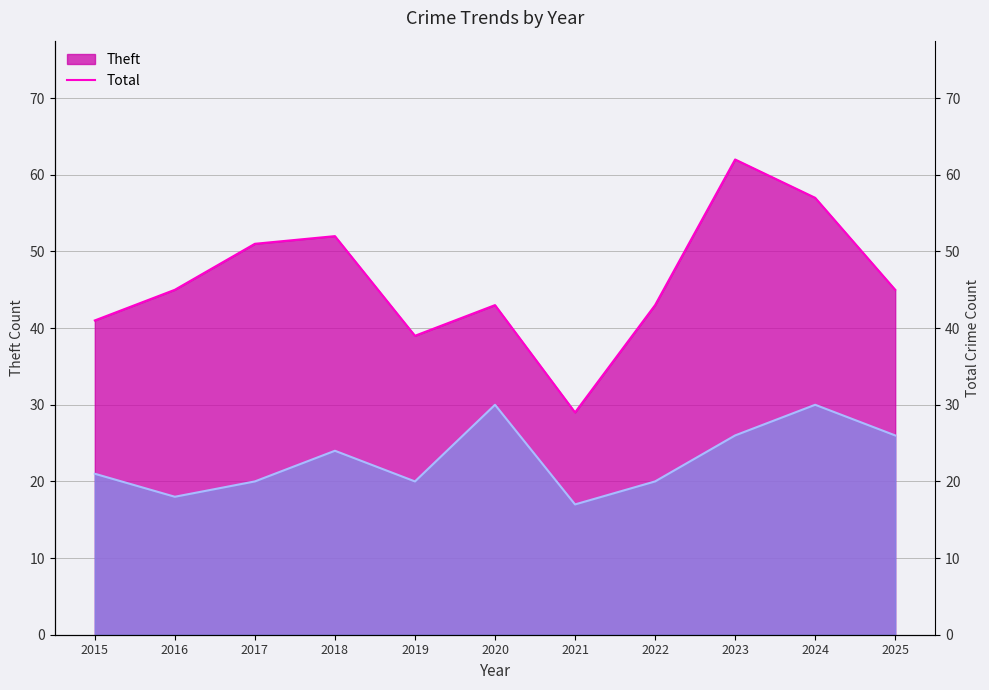

At how many categories does at least one series exceed 53?

2